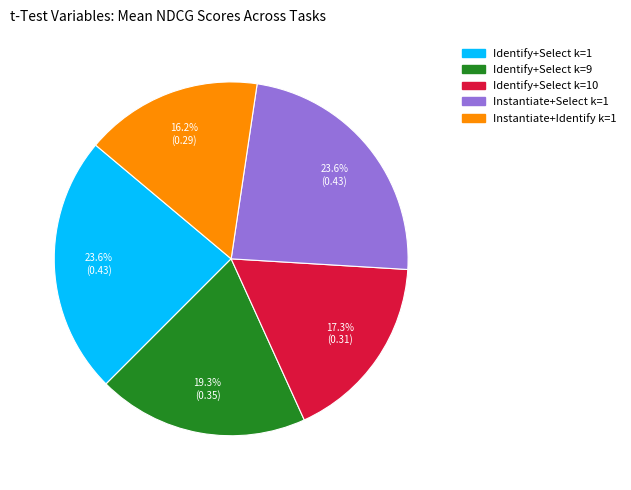

Does any single category account for the majority?

No